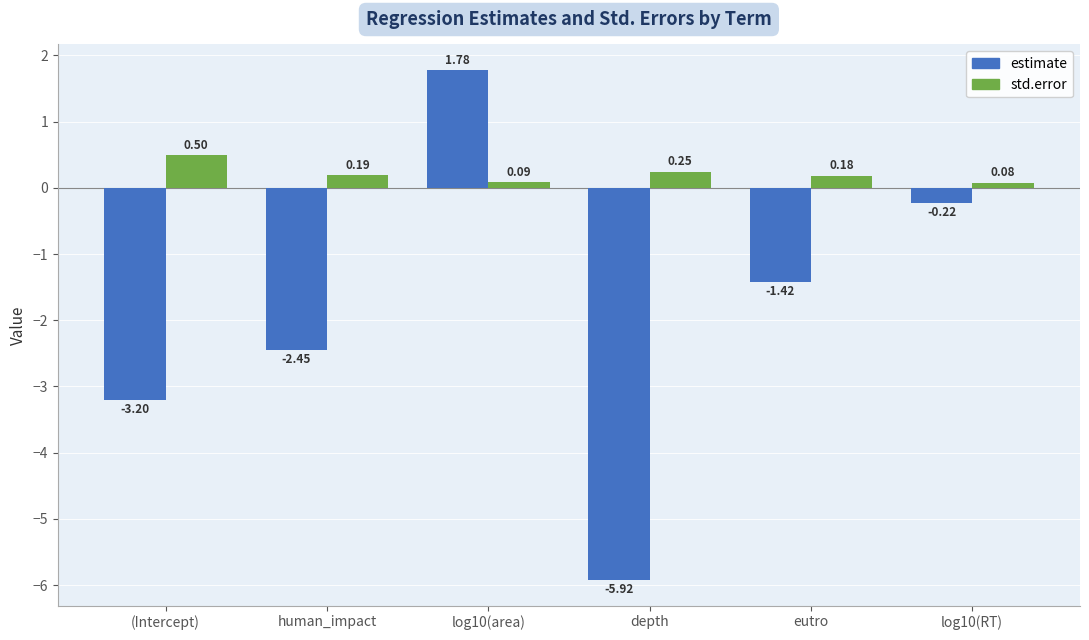

What is the label of the 1st bar from the left?

(Intercept)